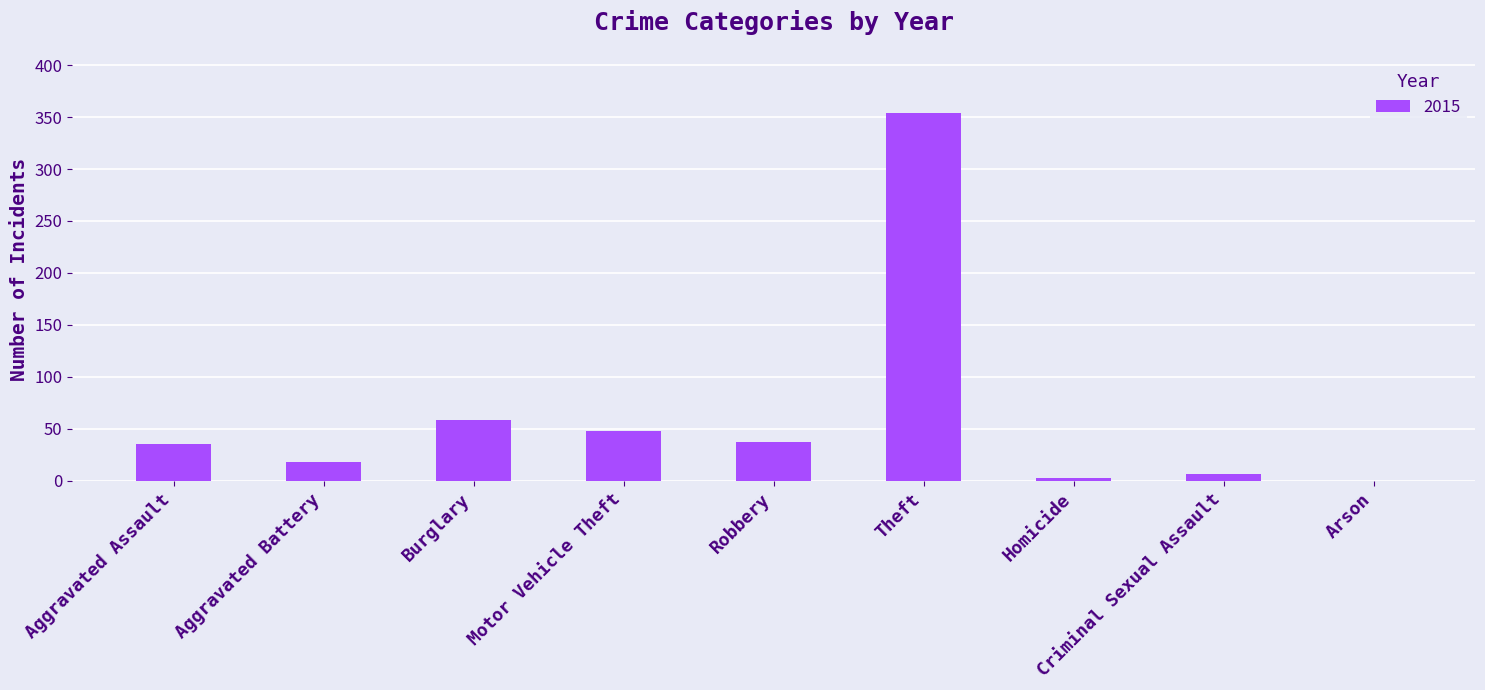

What is the maximum value shown in the chart?

354